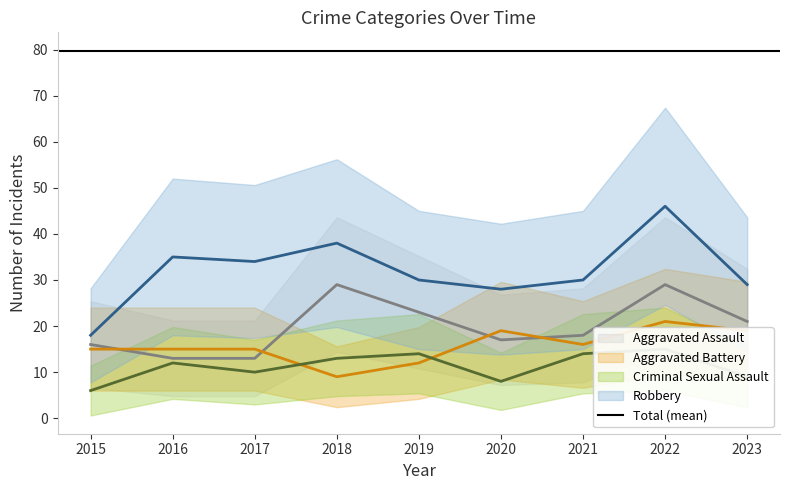

At which label does Criminal Sexual Assault reach its minimum?

2015